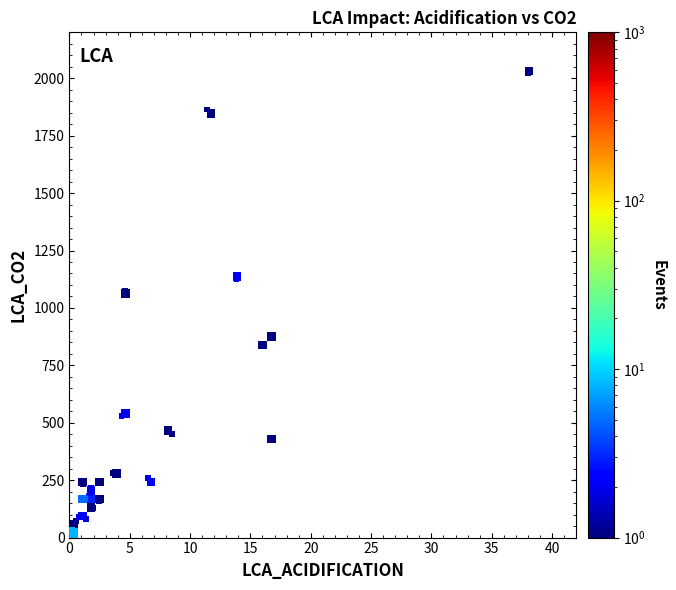

What Y value in the scatter plot is closest to 1011?

1074.7